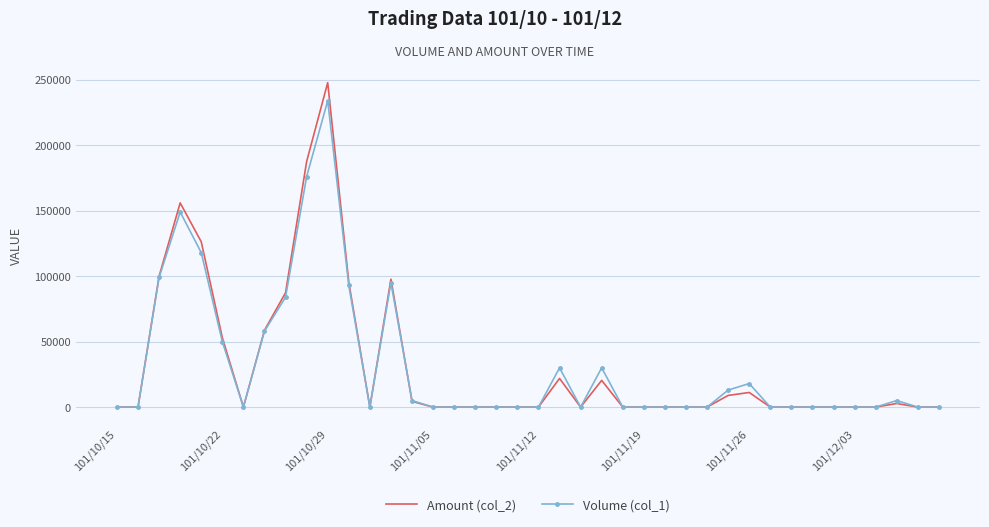

At how many categories does at least one series exceed 78063?

8